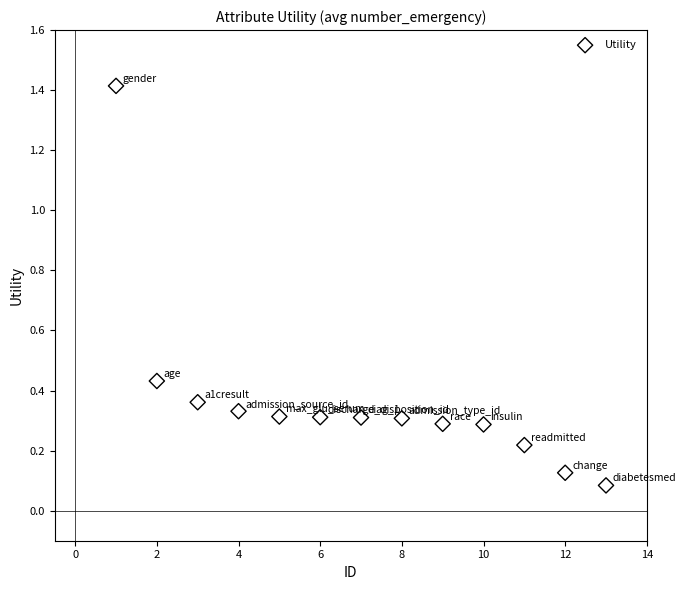

What is the range of X values (max minus min)?

12.0